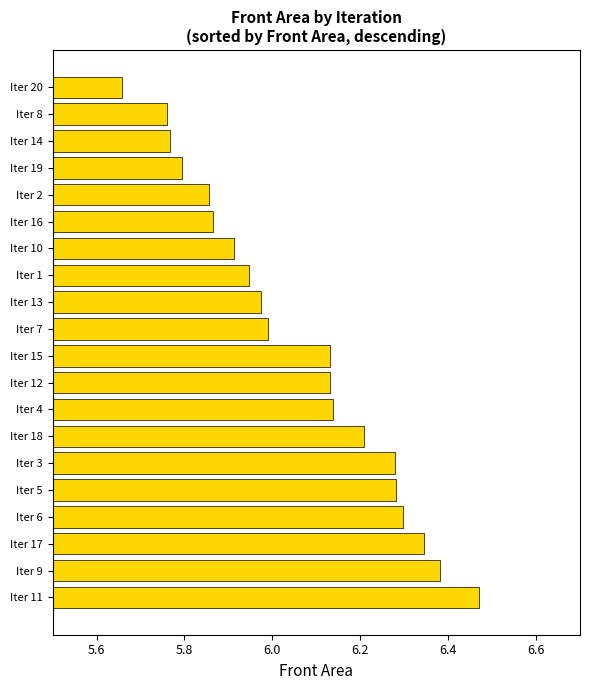

Which category has the lowest value across all series?

Iter 20